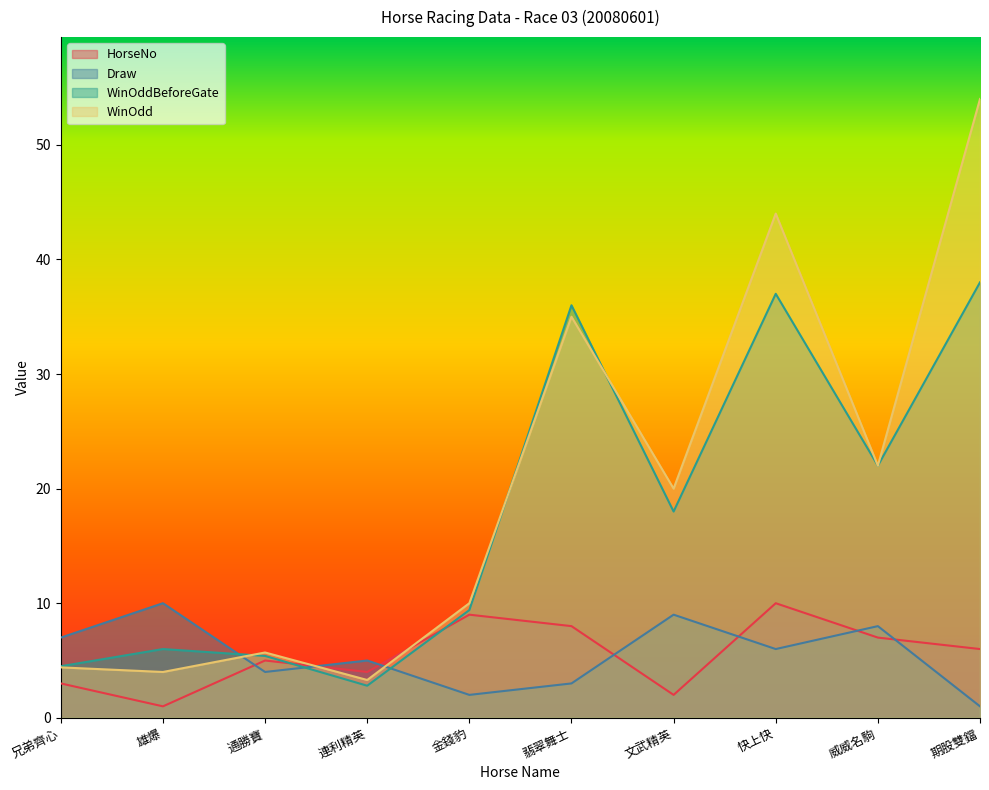

What is the average value of the WinOddBeforeGate series?

17.9